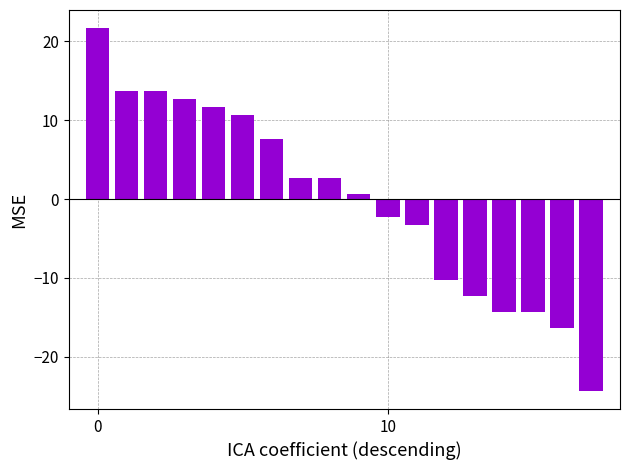

How many values are above zero?

10